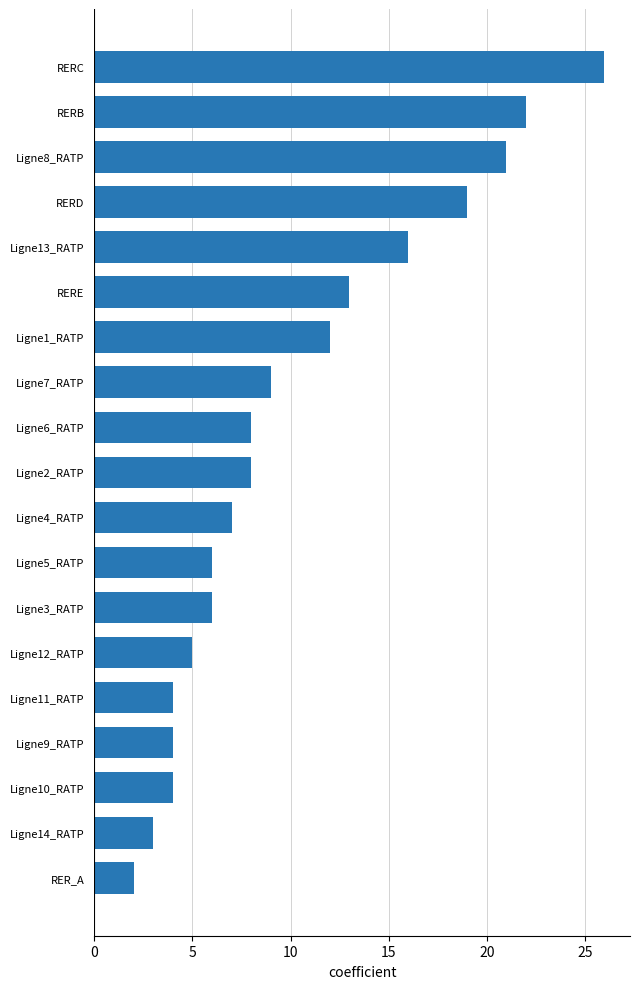

What is the greatest value displayed?

26